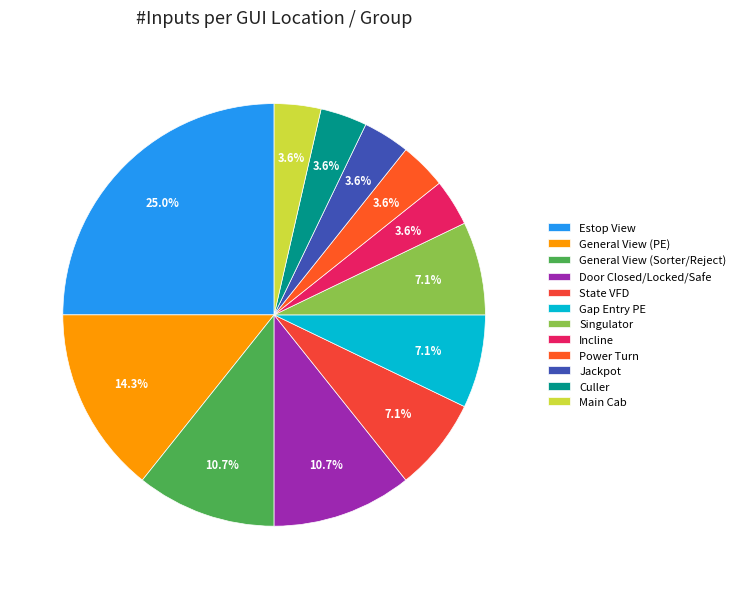

Is the sum of Incline and Power Turn greater than half?

No